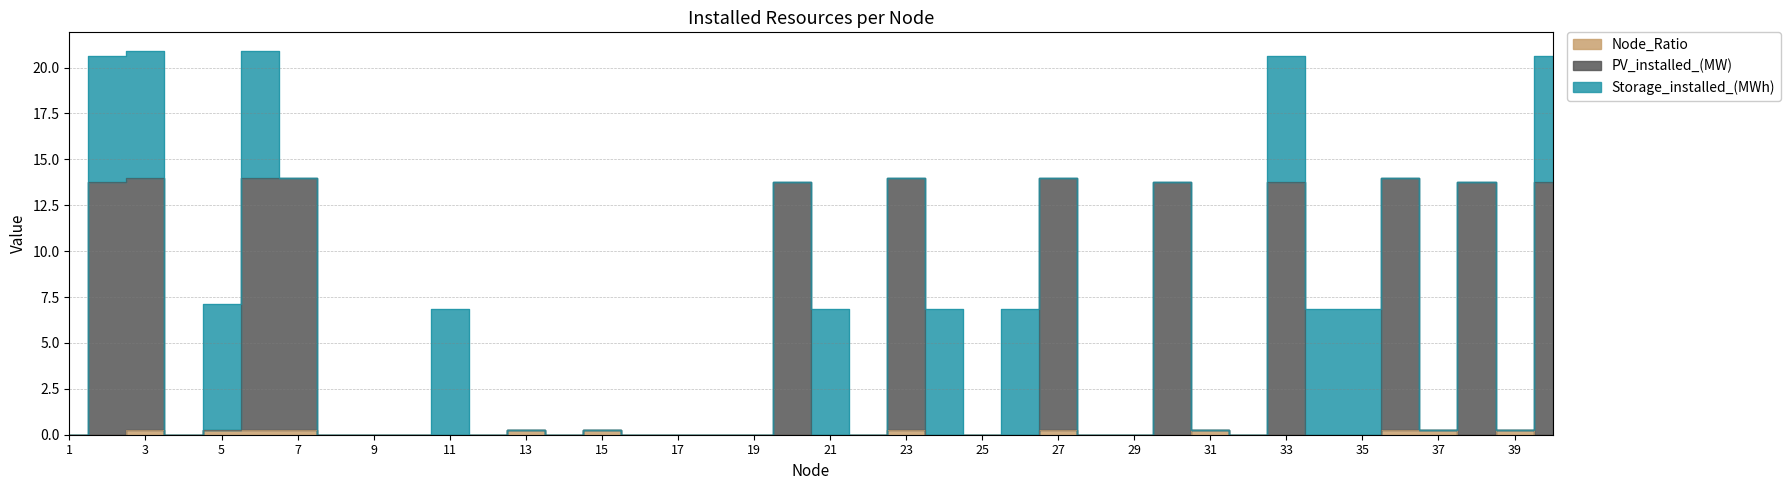

At which category does the chart reach its peak across all series?

3